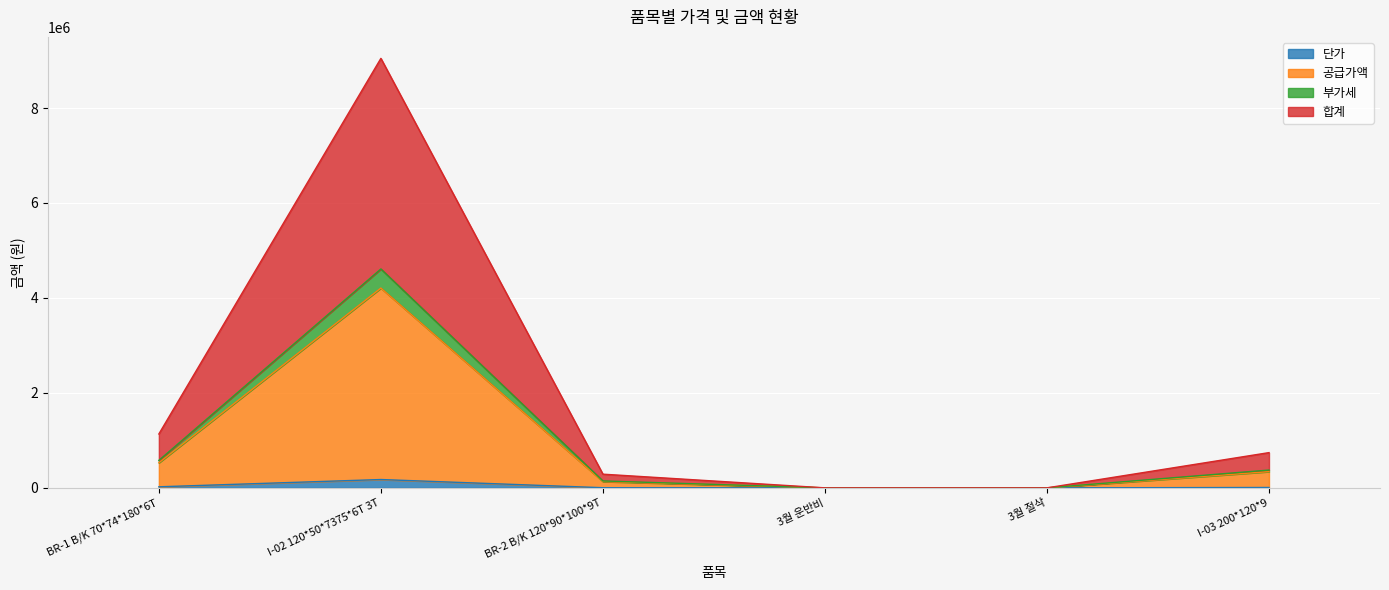

The value of 공급가액 at BR-2 B/K 120*90*100*9T is 453955. True or false?

False